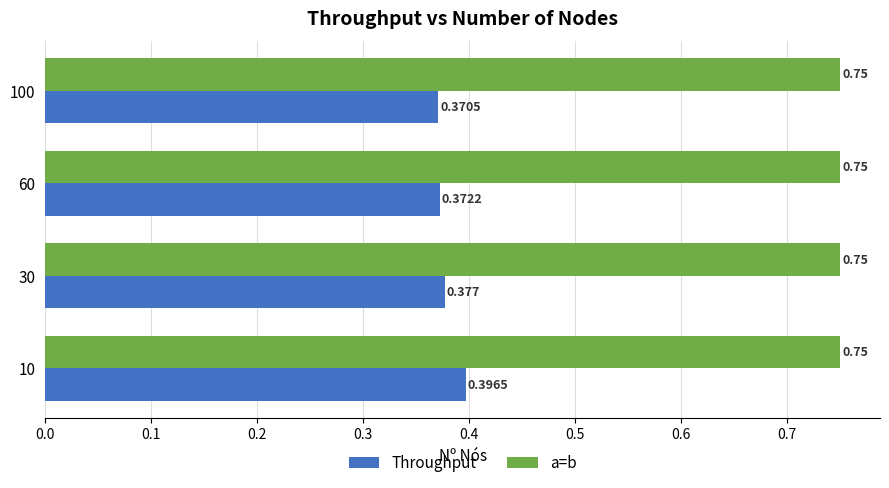

Which series has the largest total across all categories?

a=b